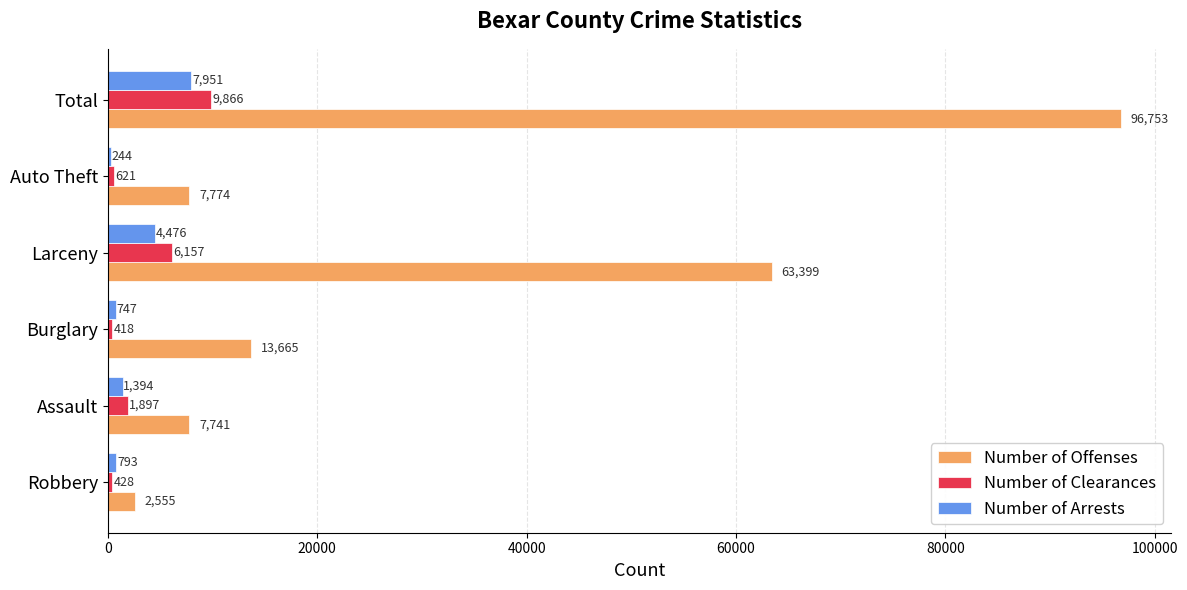

What value does the Number of Offenses series have at Larceny, to the nearest 100?

63400